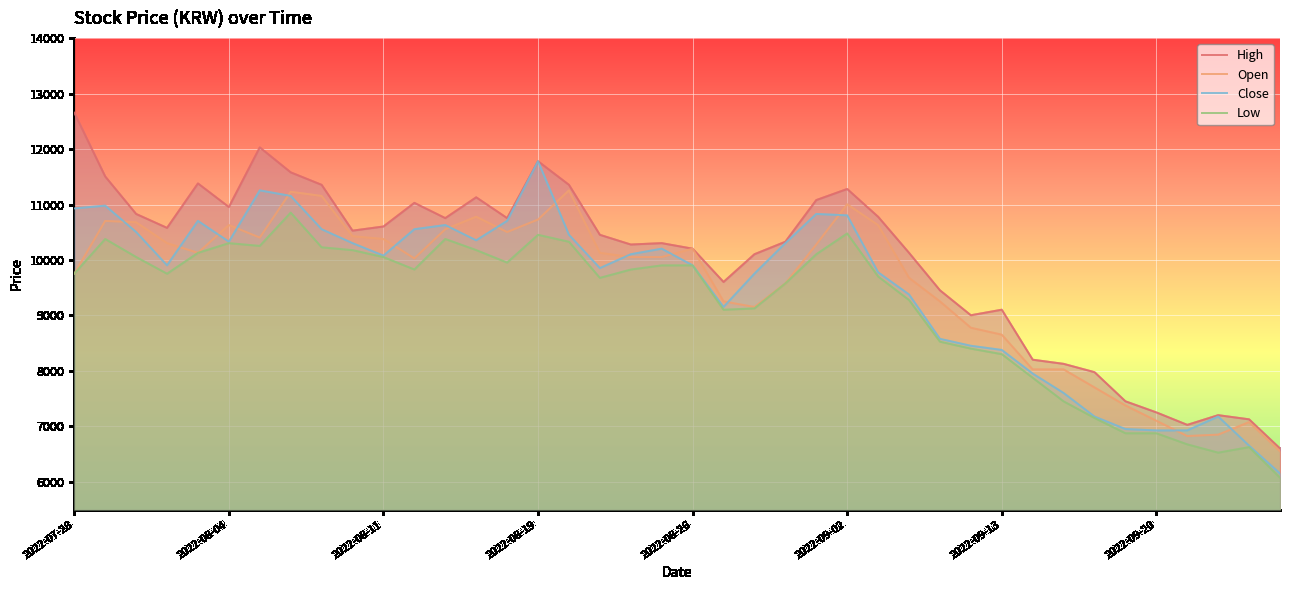

What value does the Close series have at 2022-08-11?

10079